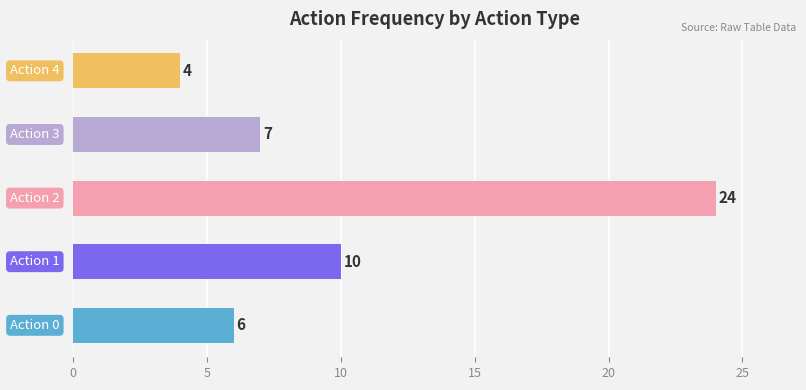

What is the average value?

10